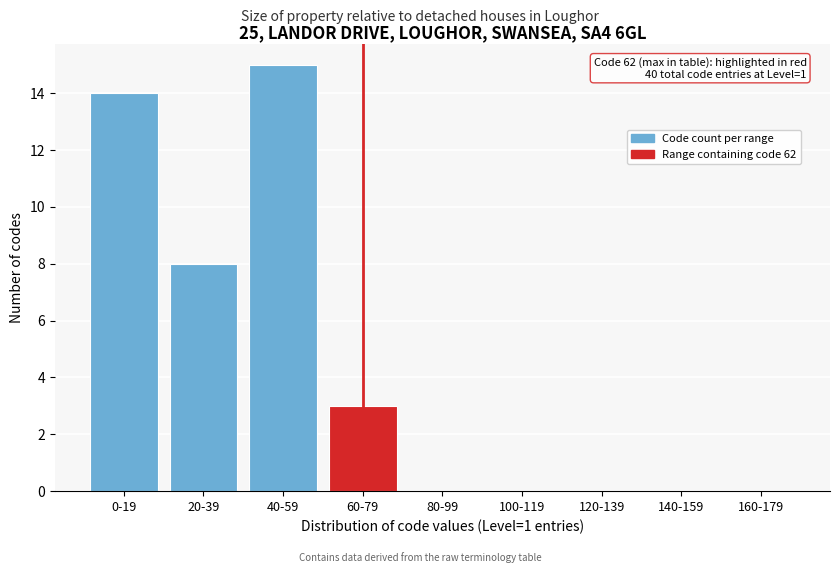

Reading left to right, what are all the values shown in this chart?

0-19=14	20-39=8	40-59=15	60-79=3	80-99=0	100-119=0	120-139=0	140-159=0	160-179=0